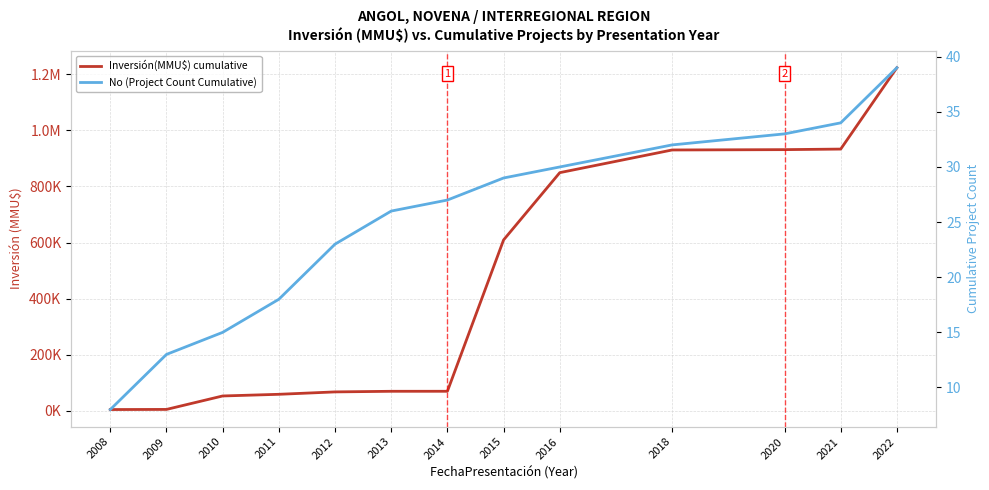

What is the approximate value of Inversión(MMU$) cumulative at 2016?

849284